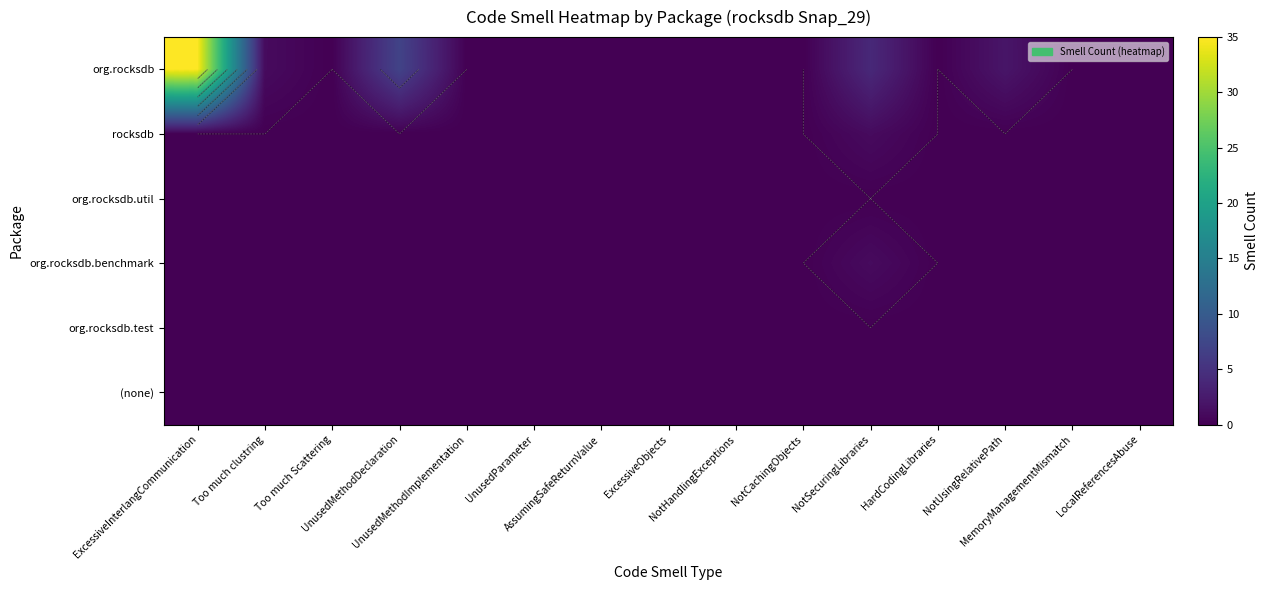

Which series has the largest range (max minus min)?

org.rocksdb